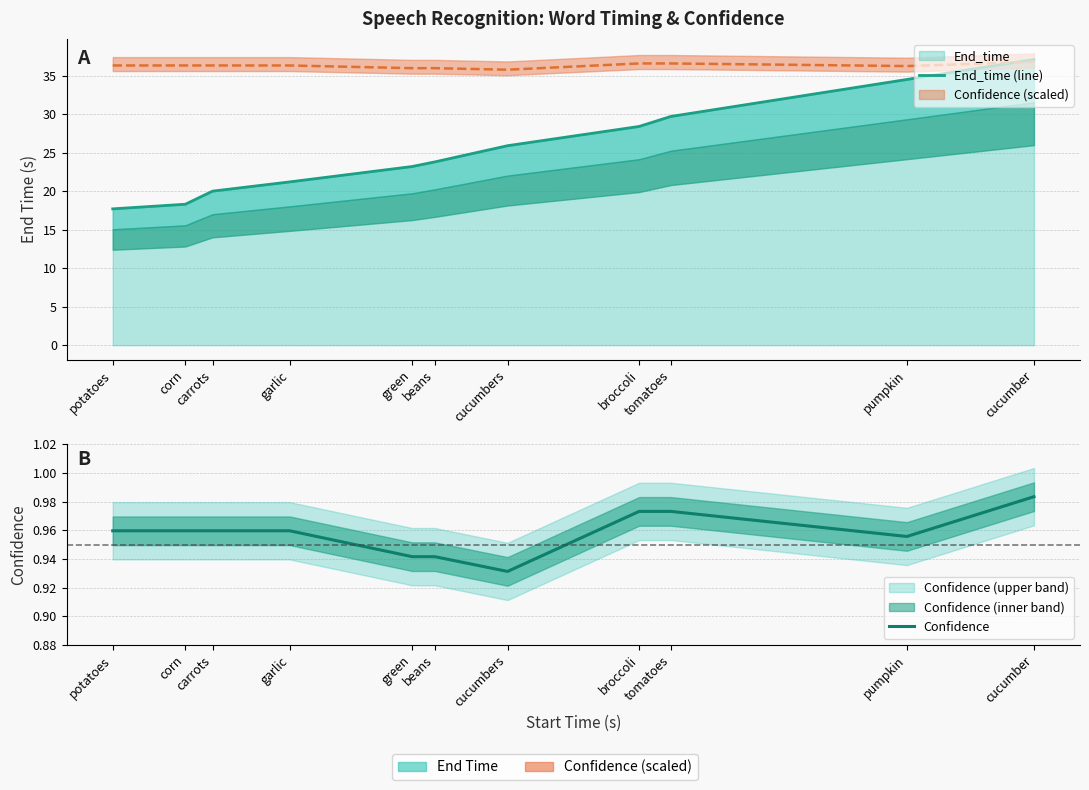

Is the value of End_time (line) at green greater than the value of Confidence at corn?

Yes